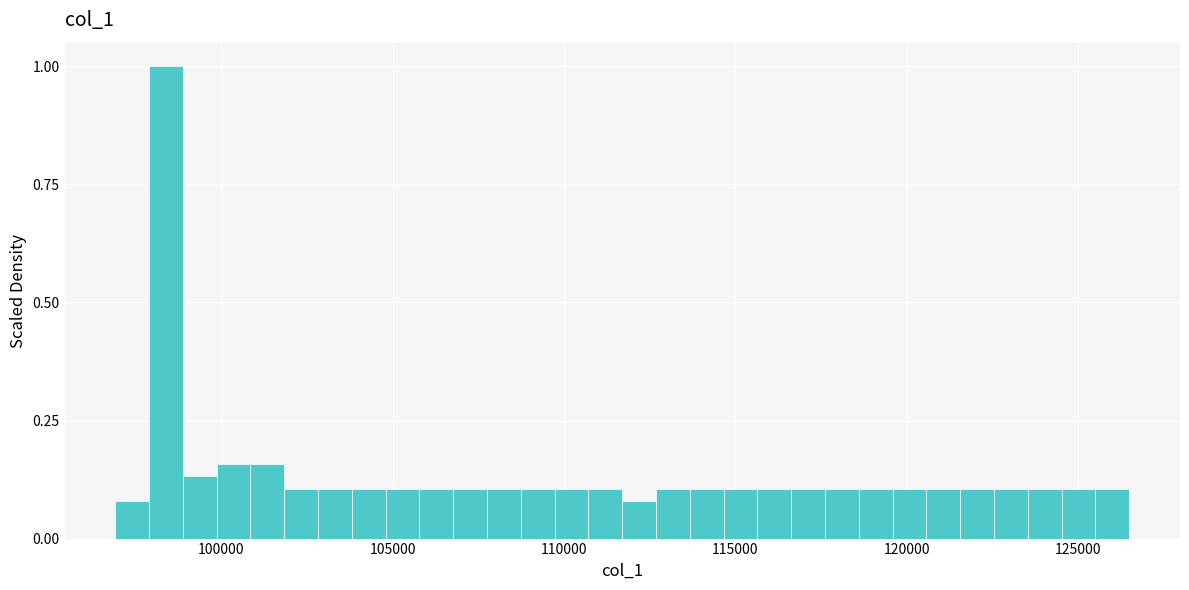

Around what value on the x-axis is the tallest bar? Give the approximate position of its centre, as read against the axis.

98500